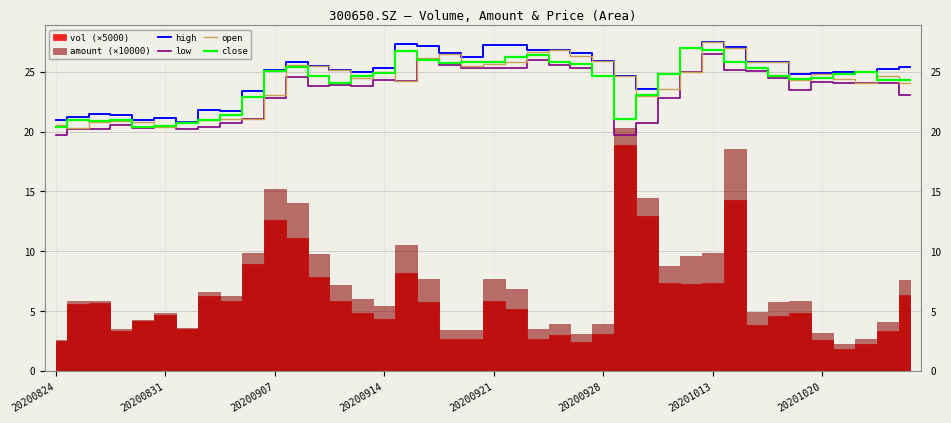

In low, how many points are higher than both neighbors (excluding endpoints)?

9